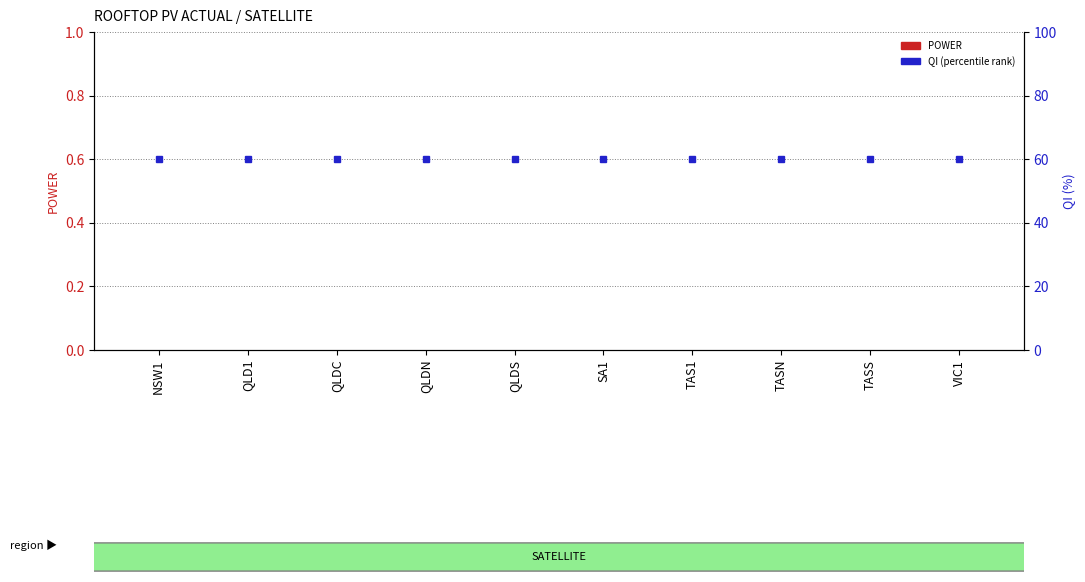

List the series in order of their peak value, highest first.

QI (percentile), POWER